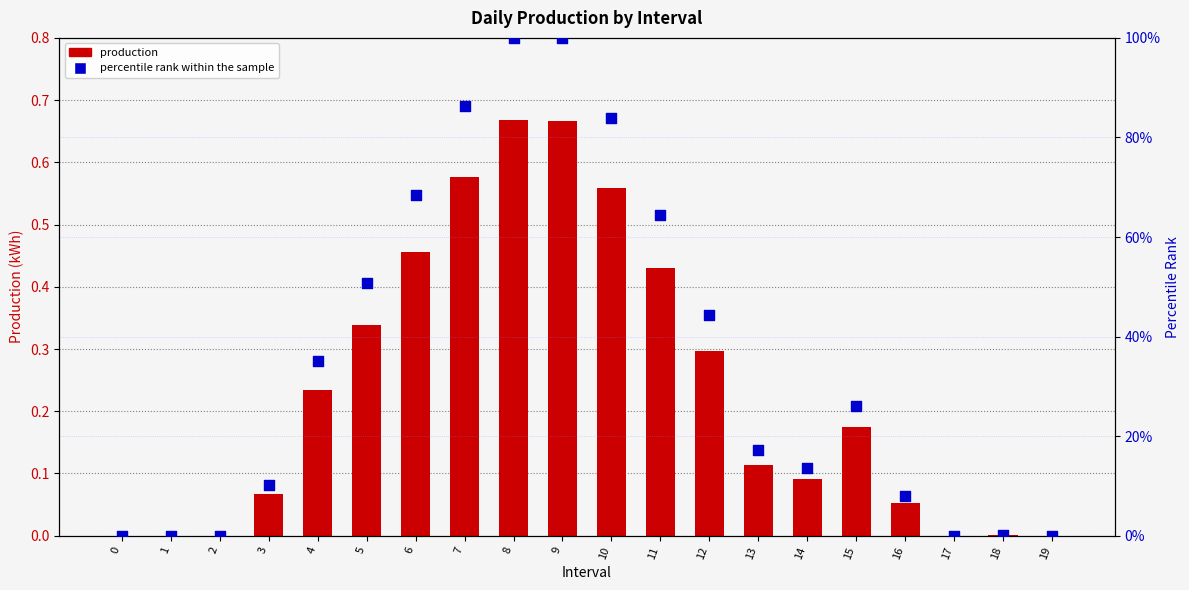

Which series reaches the maximum Y coordinate?

percentile rank within the sample